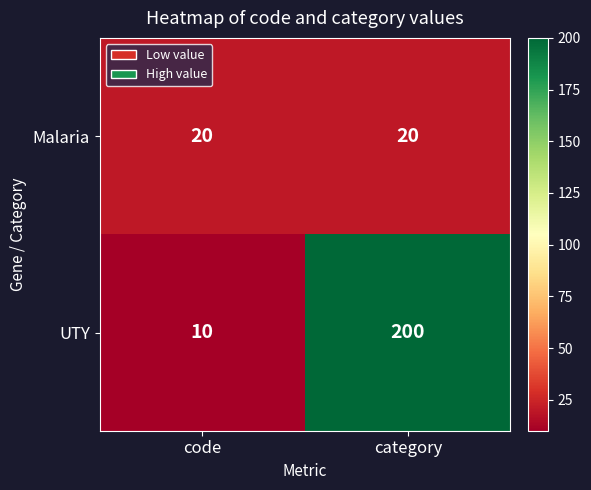

Is it true that UTY equals 200 at category?

True